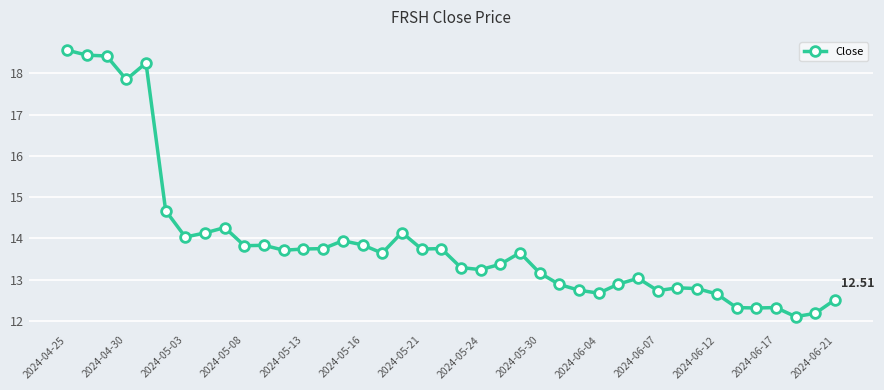

True or false: there are more than 2 points higher than both neighbors.

True